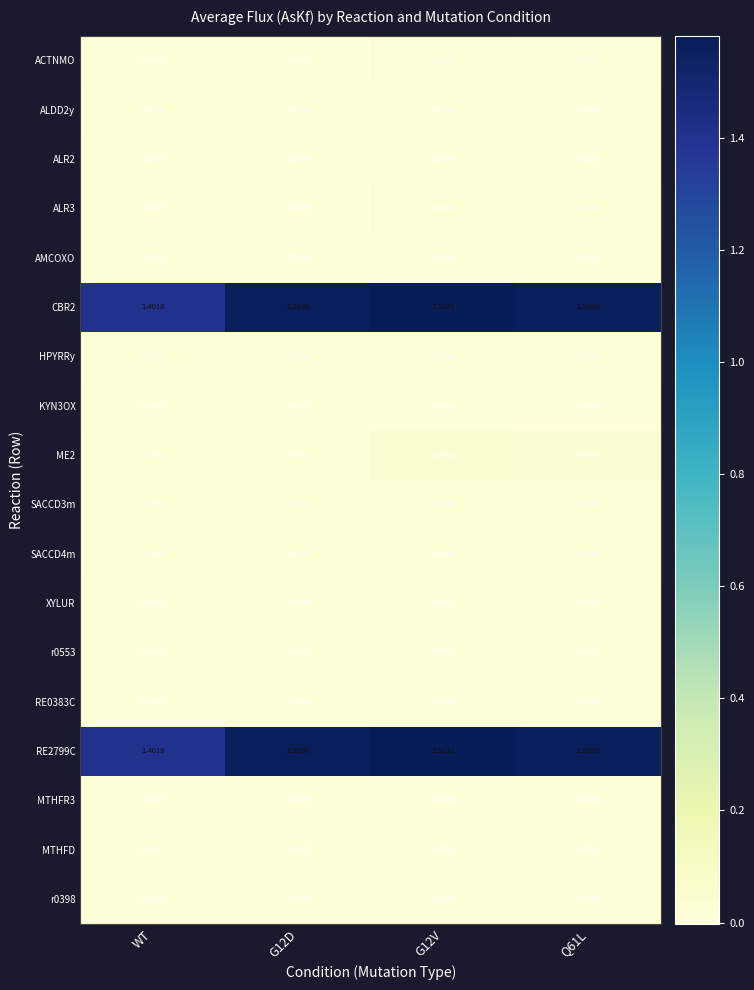

Is the value of RE0383C at G12V greater than the value of AMCOXO at WT?

No